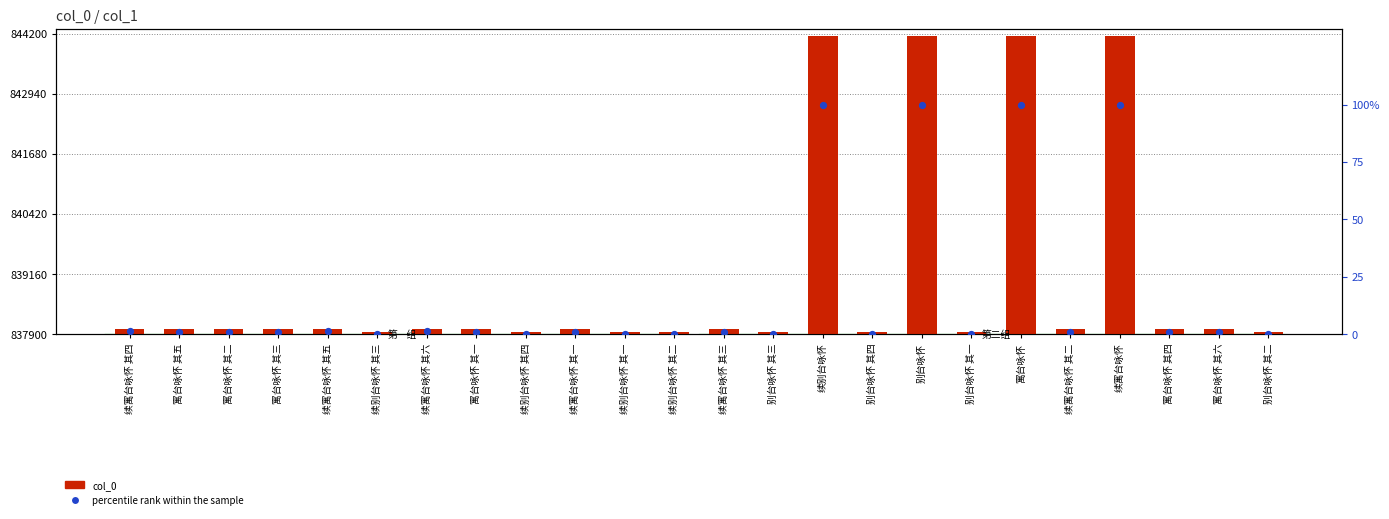

At how many categories does at least one series exceed 6163?

4